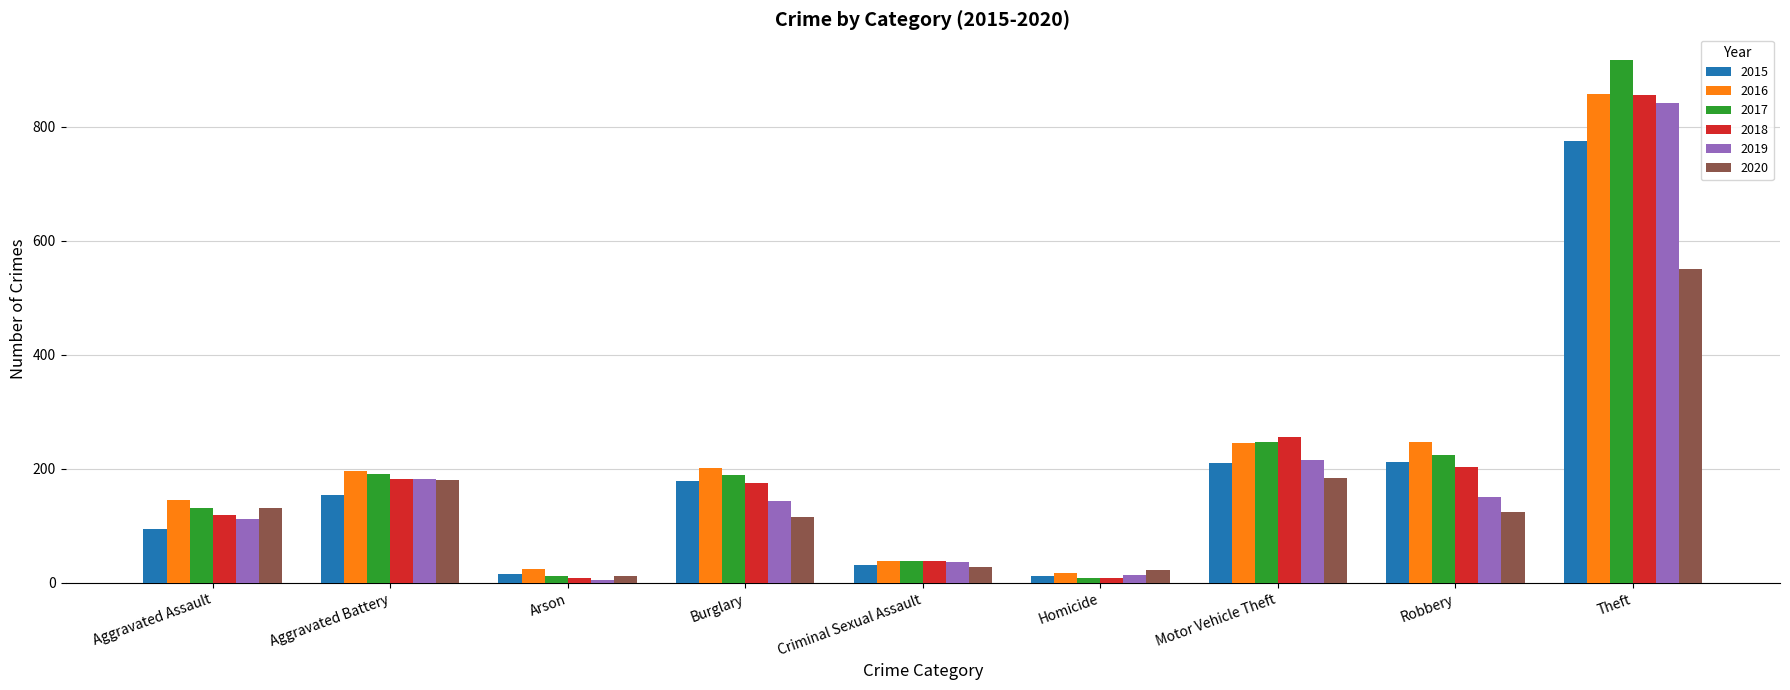

At which label is 2019 closest to 423?

Motor Vehicle Theft